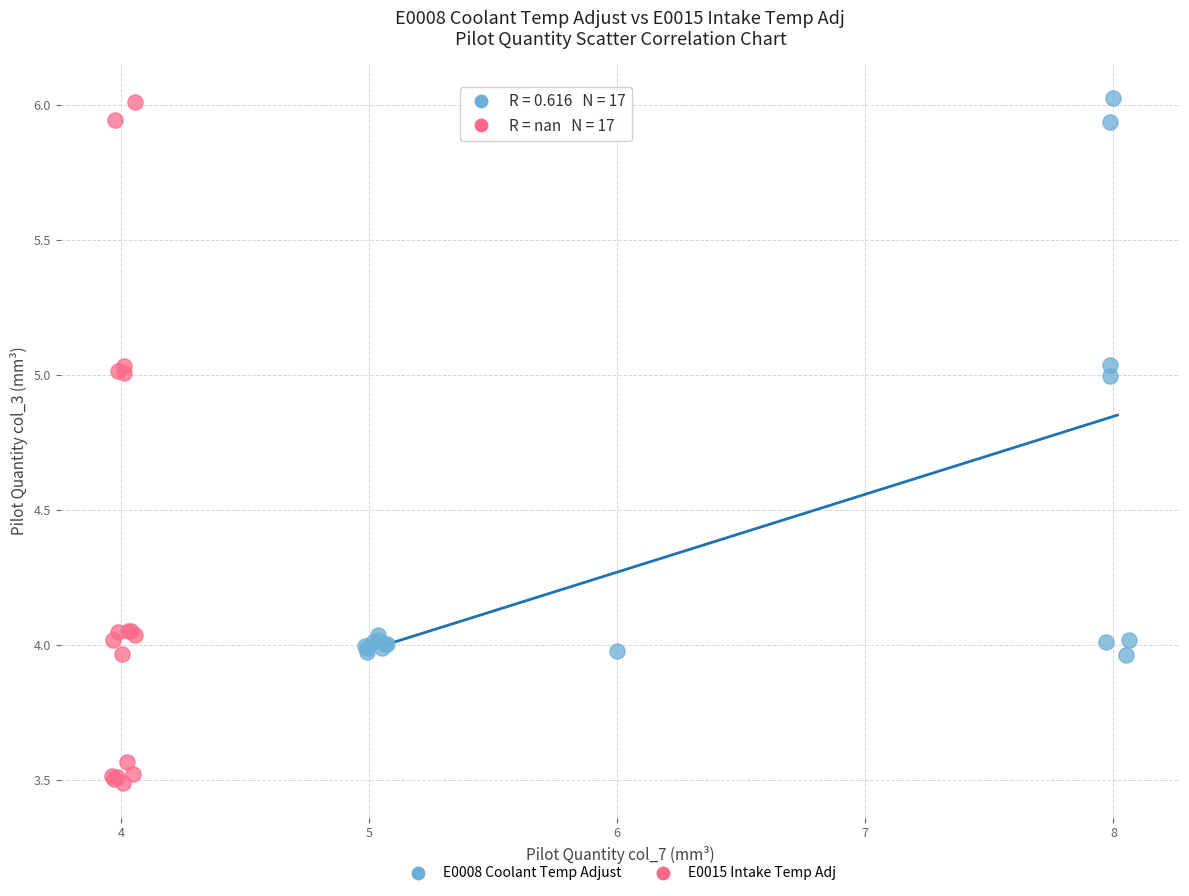

What are all the series names shown in the legend?

E0008 Coolant Temp Adjust, E0015 Intake Temp Adj